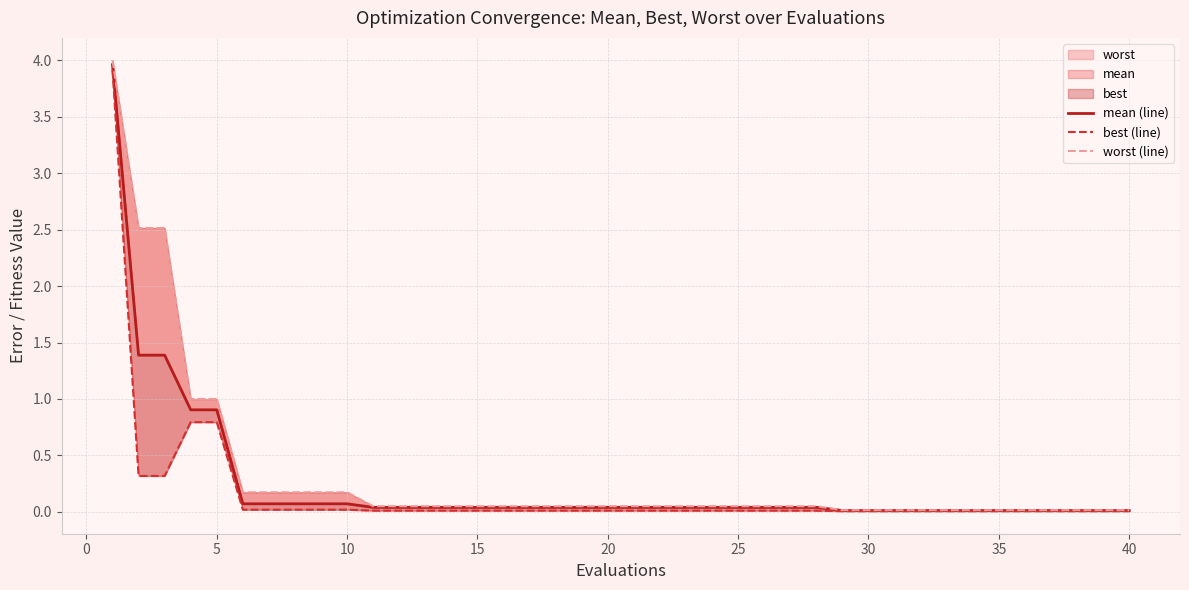

True or false: best (line) and worst (line) intersect in this chart.

False